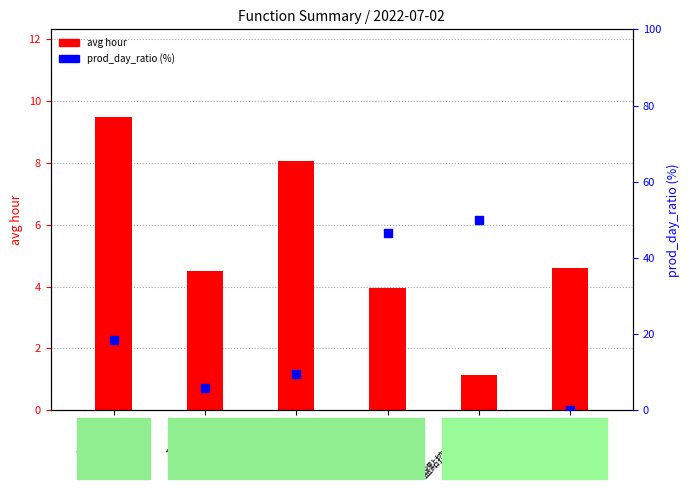

What are all the series names shown in the legend?

avg hour, prod_day_ratio (%)